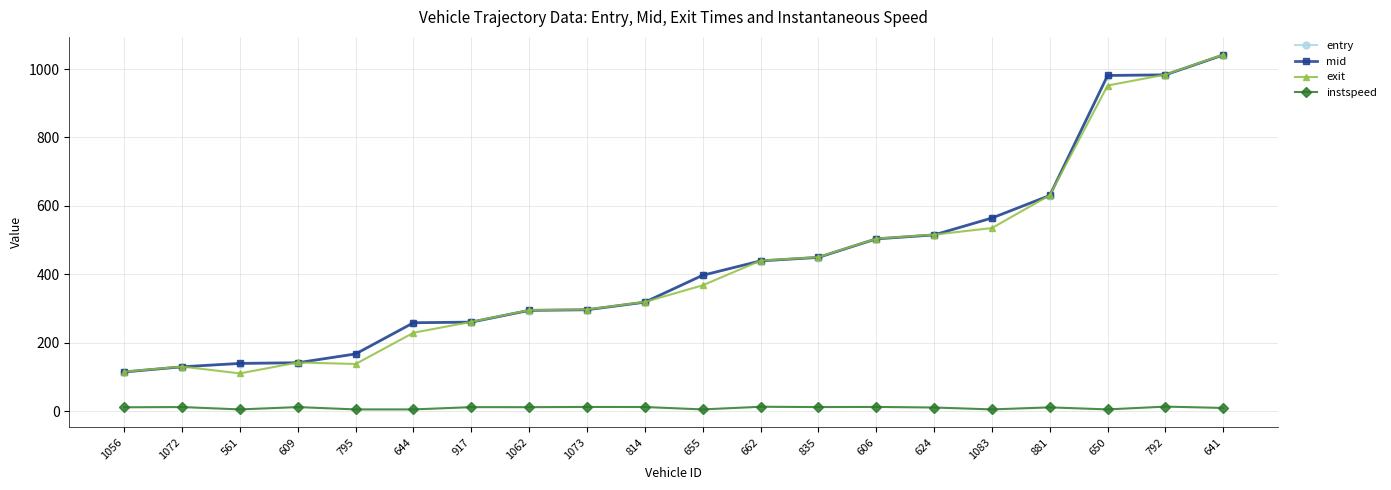

Which series has the widest spread of values?

exit